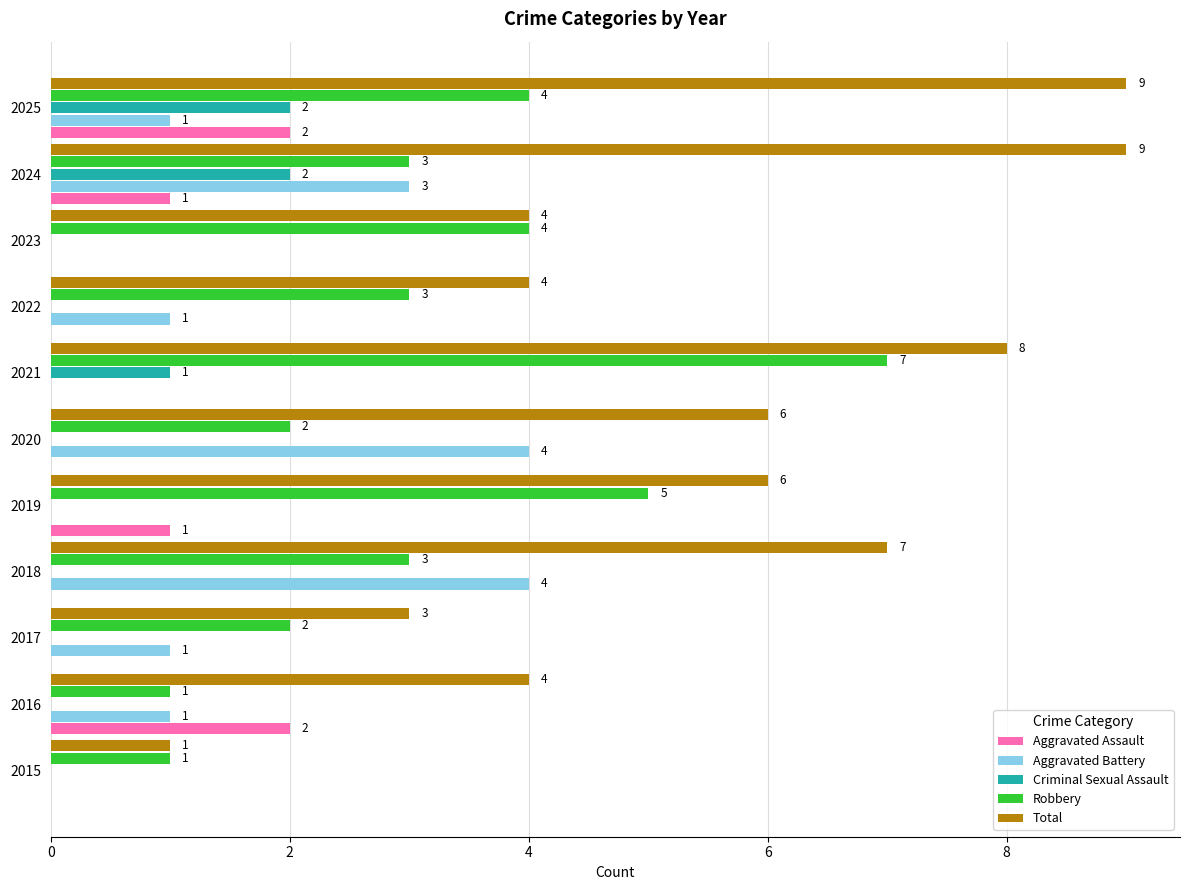

What is the total value across all series at 2016?

8